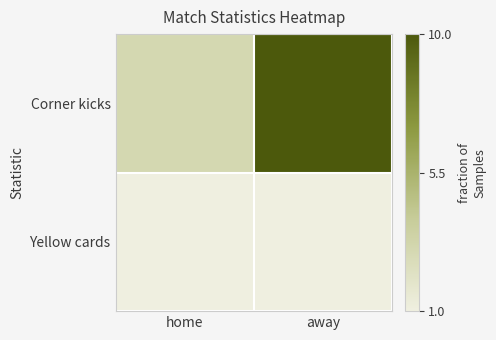

Rank the series by their average value, from lowest to highest.

Yellow cards, Corner kicks